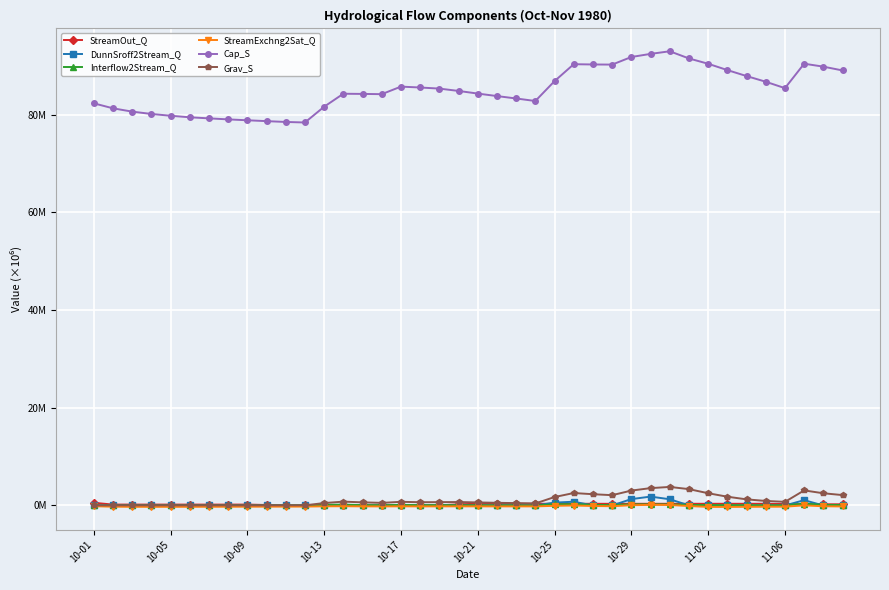

Does the chart have visible grid lines?

Yes